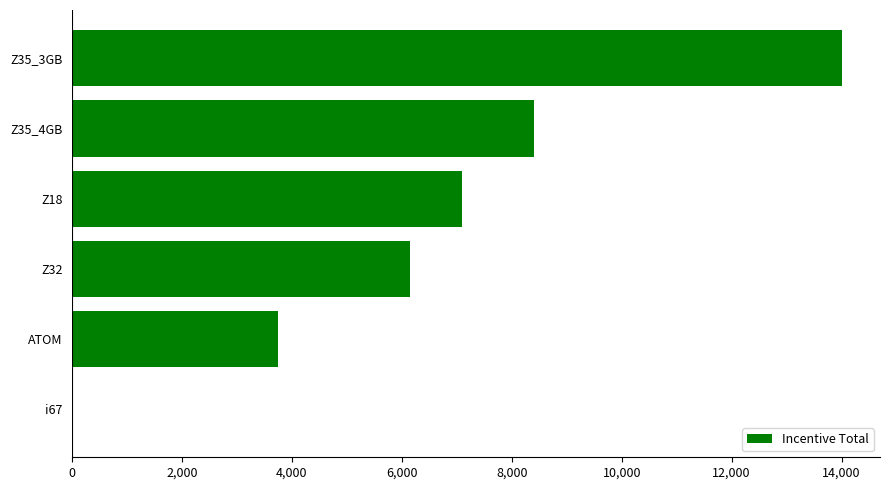

What is the sum of all values?

39400